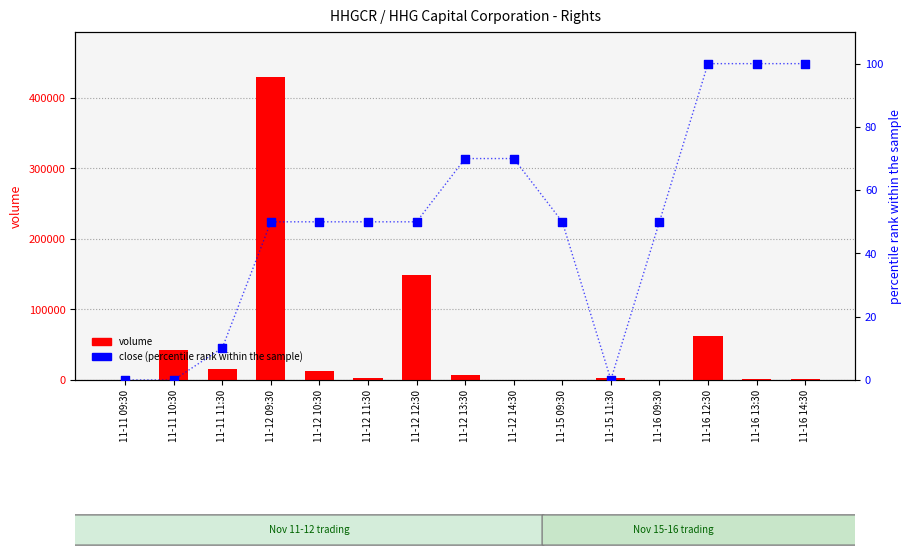

Which series has the widest spread of Y values?

volume